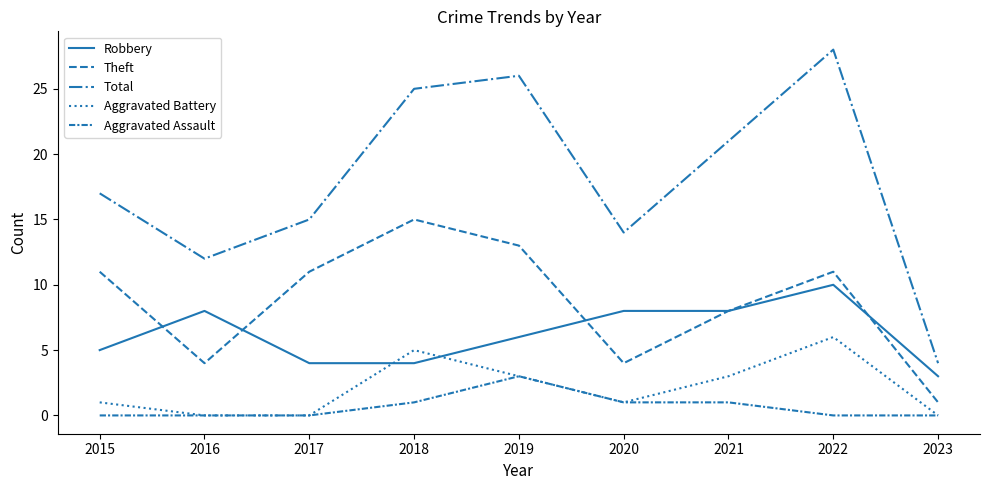

Is the value of Aggravated Assault at 2023 greater than the value of Theft at 2023?

No